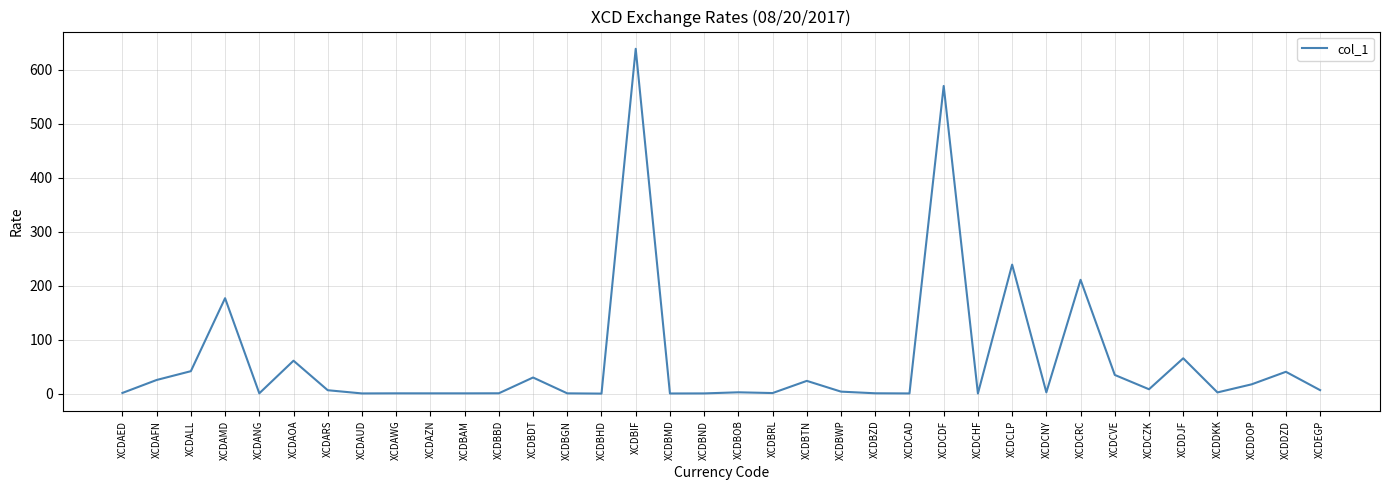

What position from the left is XCDAED?

1